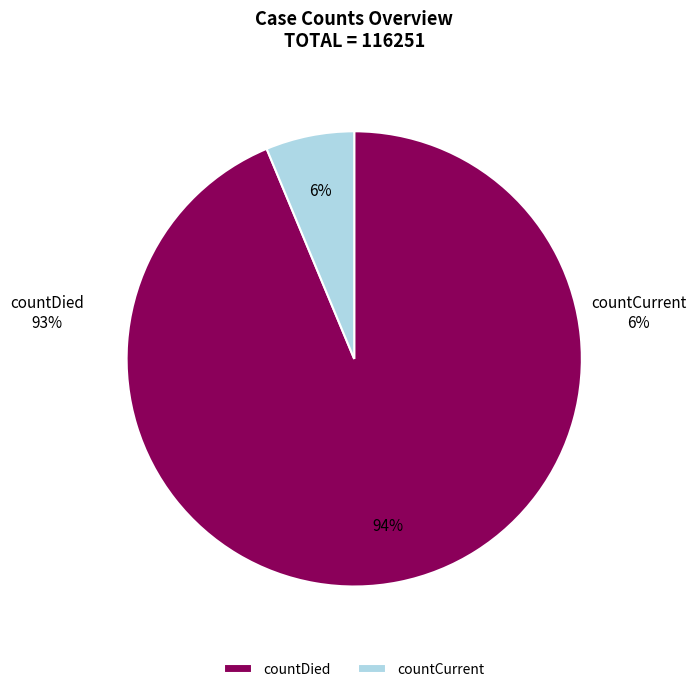

True or false: countCurrent accounts for 6% of the total.

True